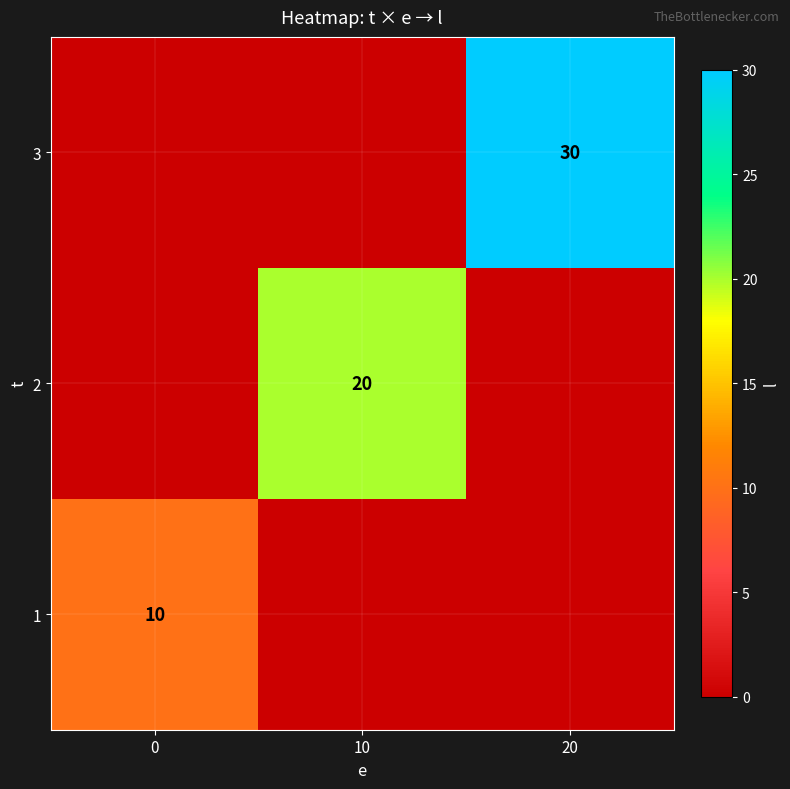

True or false: 1 has a value of 10 at 0.

True